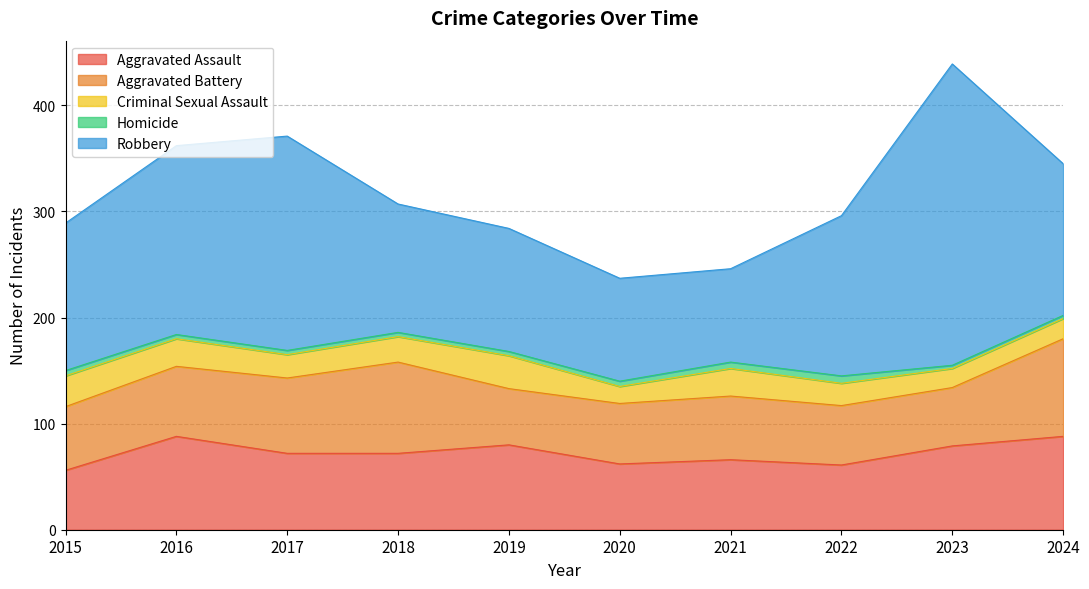

True or false: Criminal Sexual Assault has a value of 19 at 2024.

True